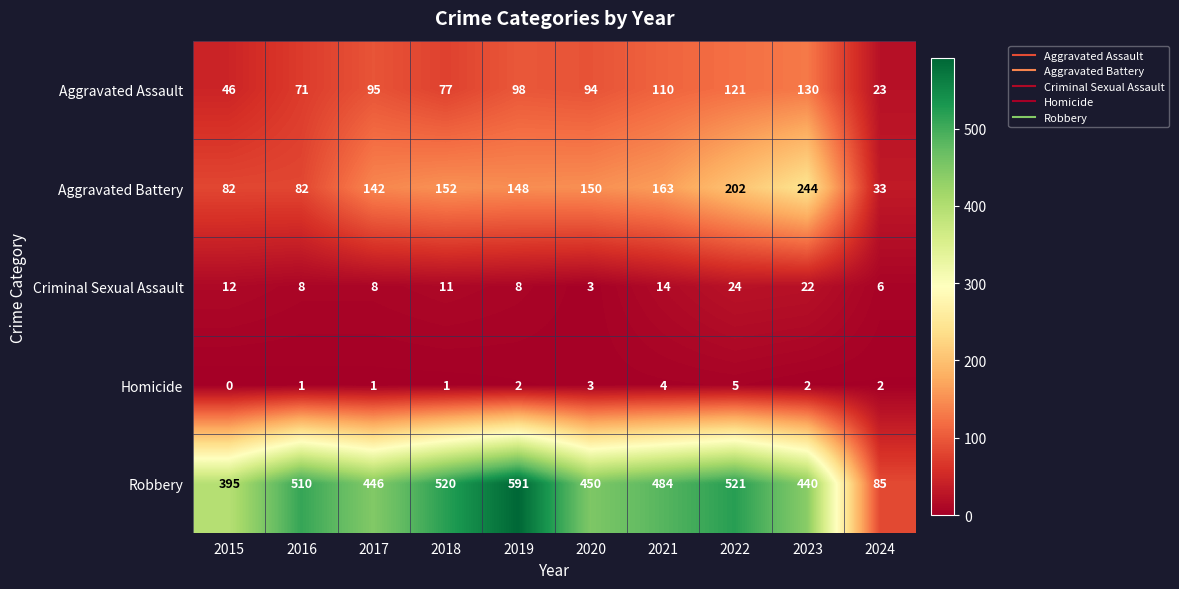

Which series has the largest range (max minus min)?

Robbery